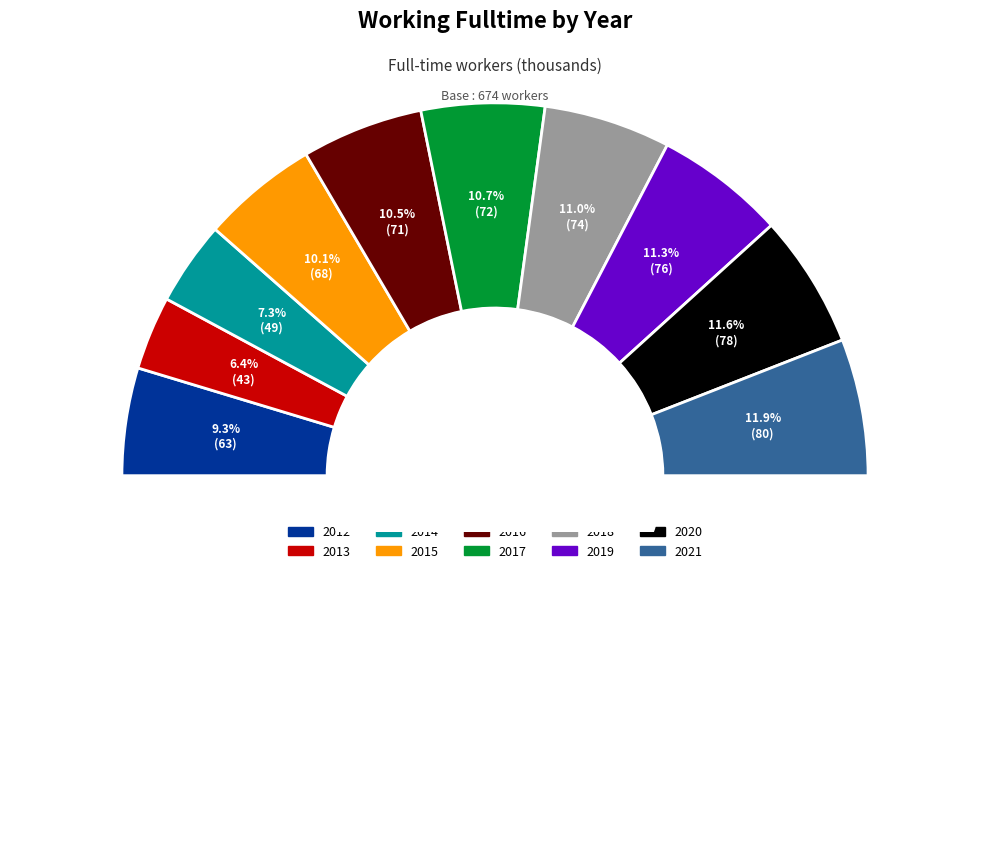

True or false: 2021 accounts for 12% of the total.

True